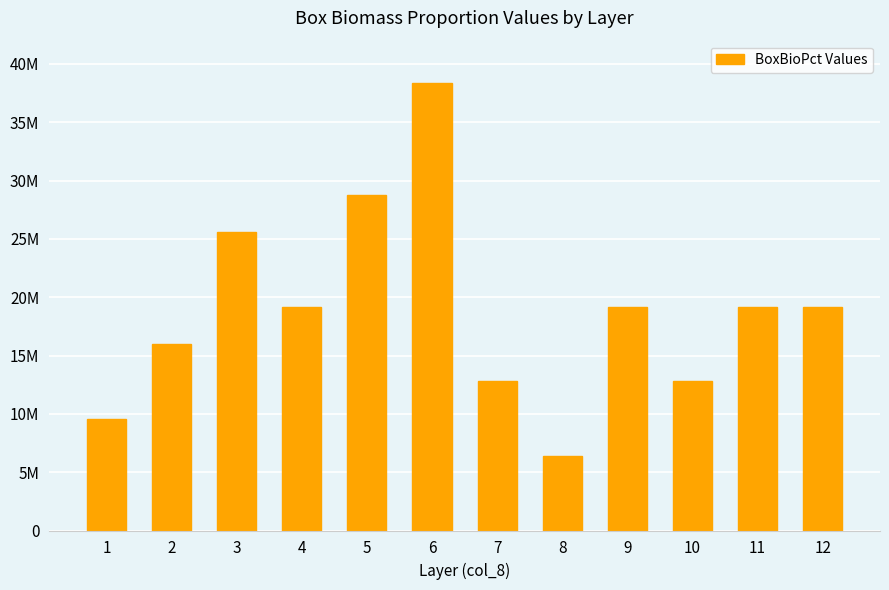

What is the approximate value at 6?

38393135.6